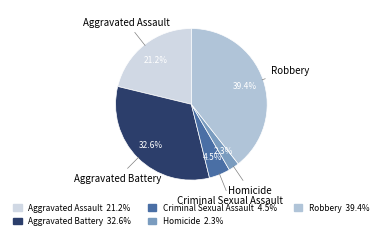

How many segments does this pie chart have?

5